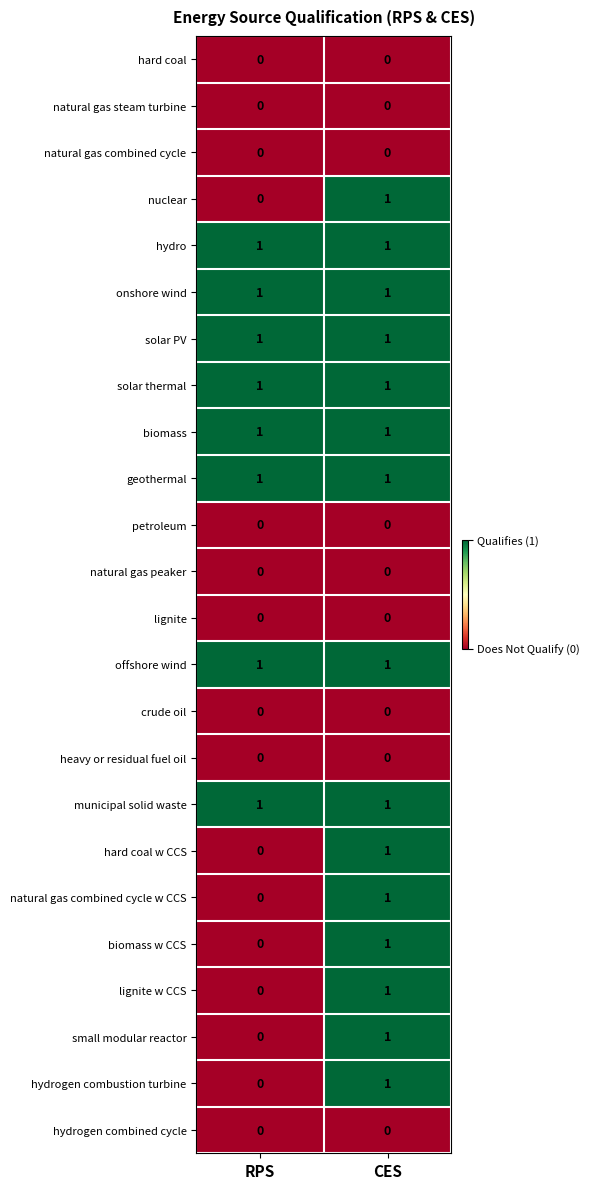

What is the total value across all series at RPS?

8